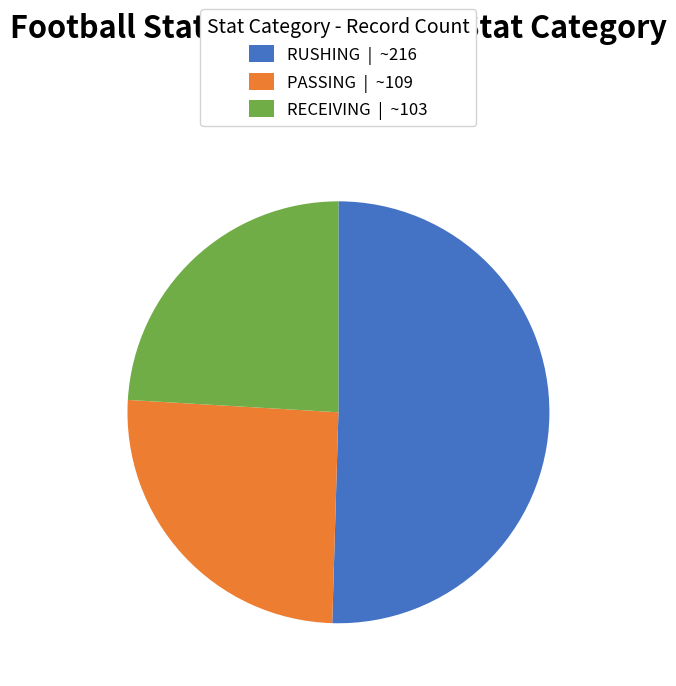

What is the ratio of the value at RECEIVING | ~103 to the value at RUSHING | ~216?

0.5